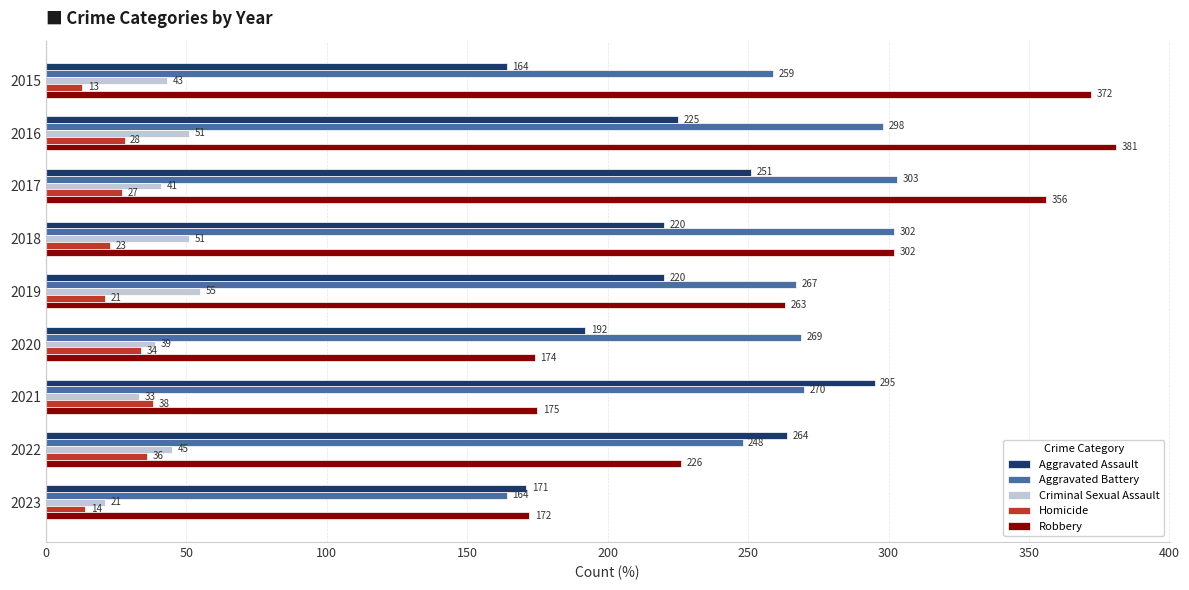

At how many categories does at least one series exceed 265?

7